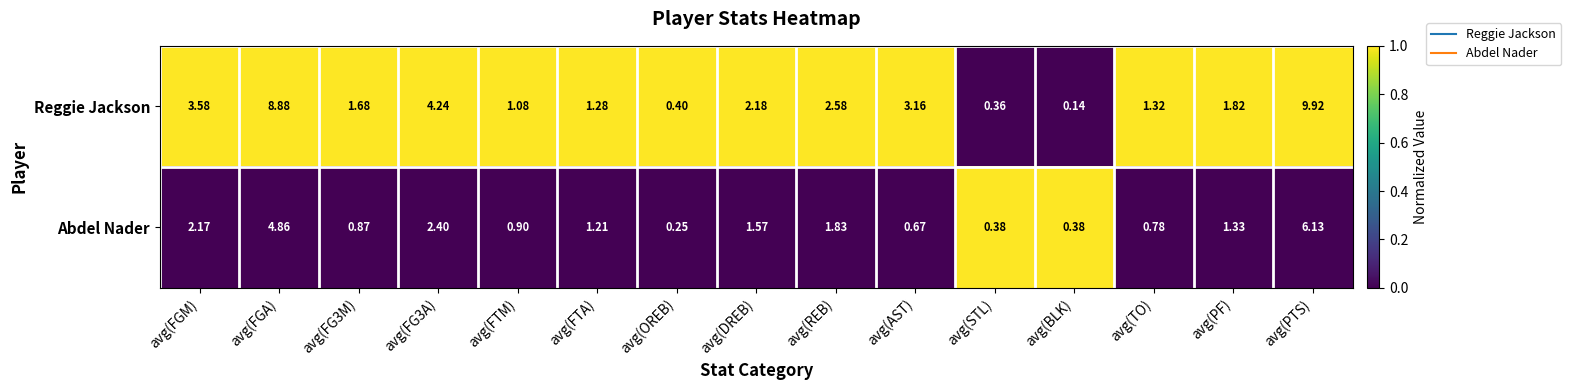

Which series has the largest total across all categories?

Reggie Jackson